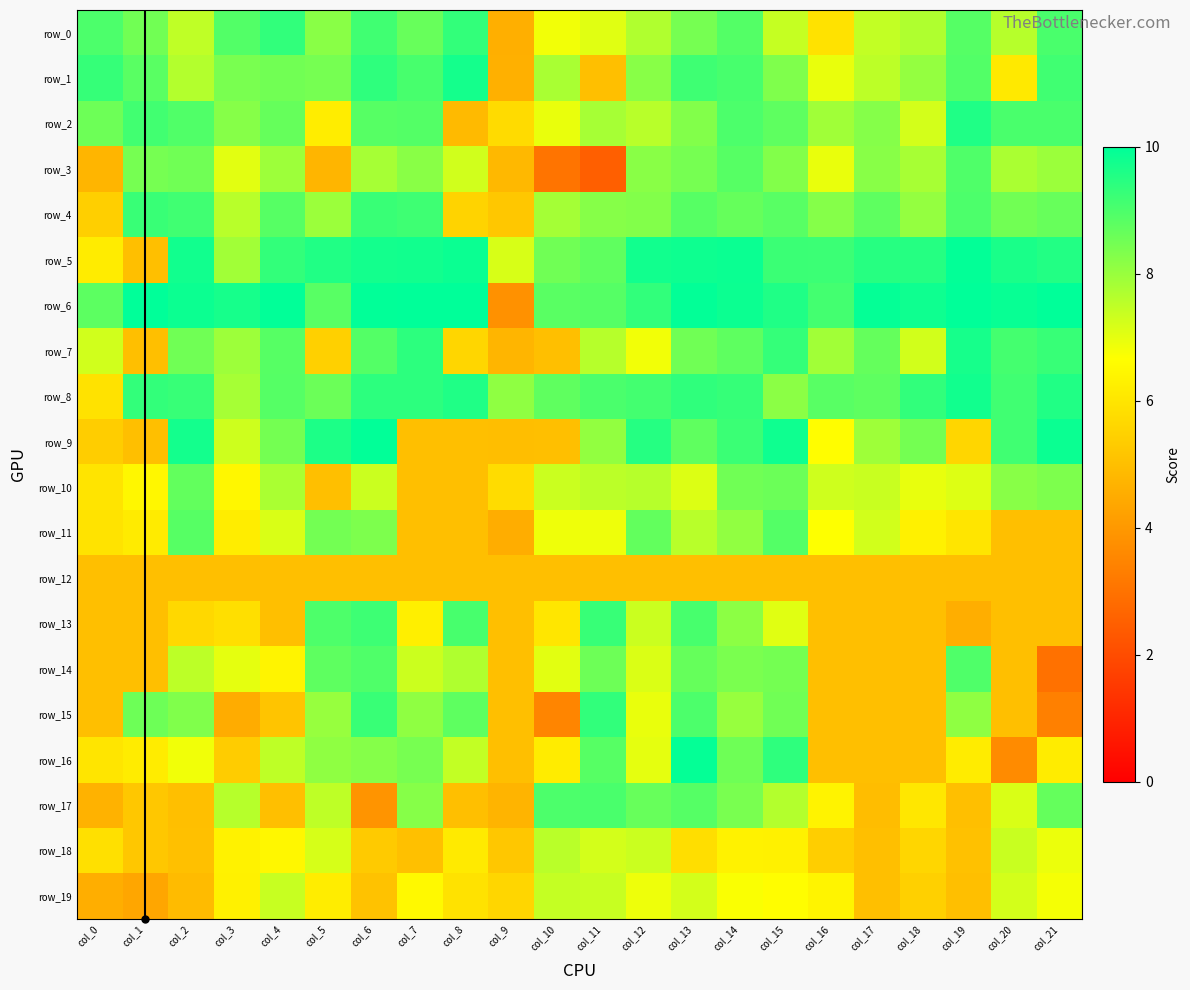

At which category is the sum across all series the highest?

col_13